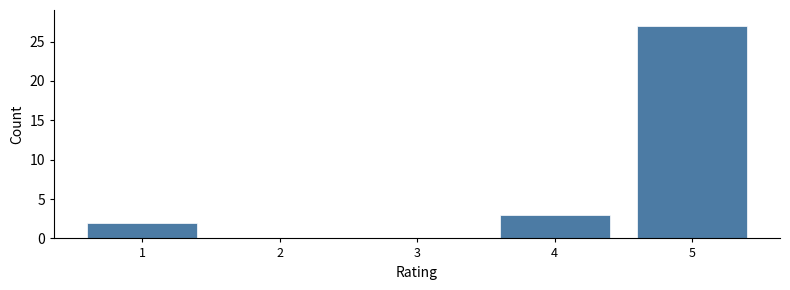

Reading right to left, extract all data points from this chart.

5=27	4=3	3=0	2=0	1=2